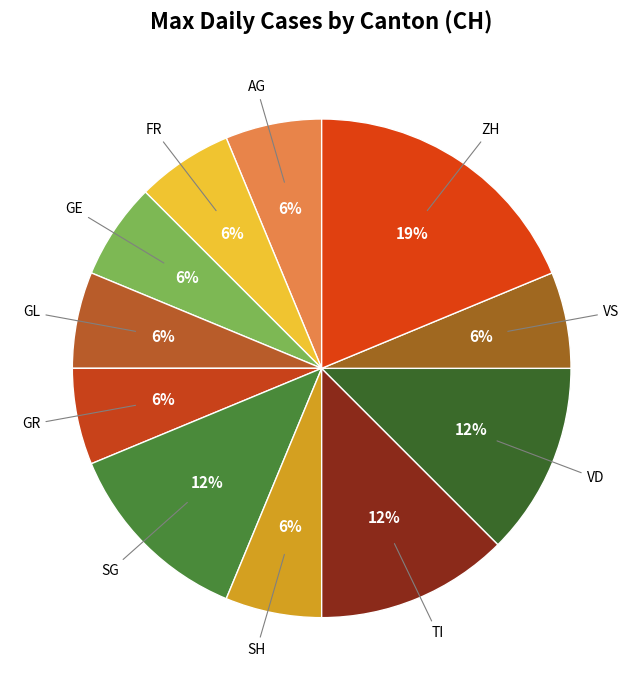

Is the sum of GR and VS greater than half?

No